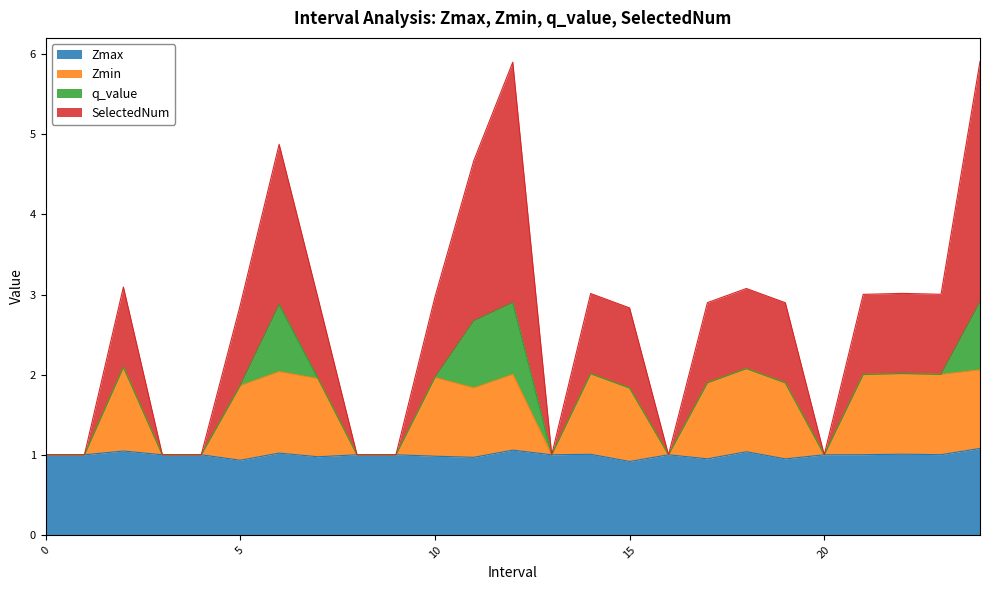

Where is SelectedNum nearest to the value 3?

21.0